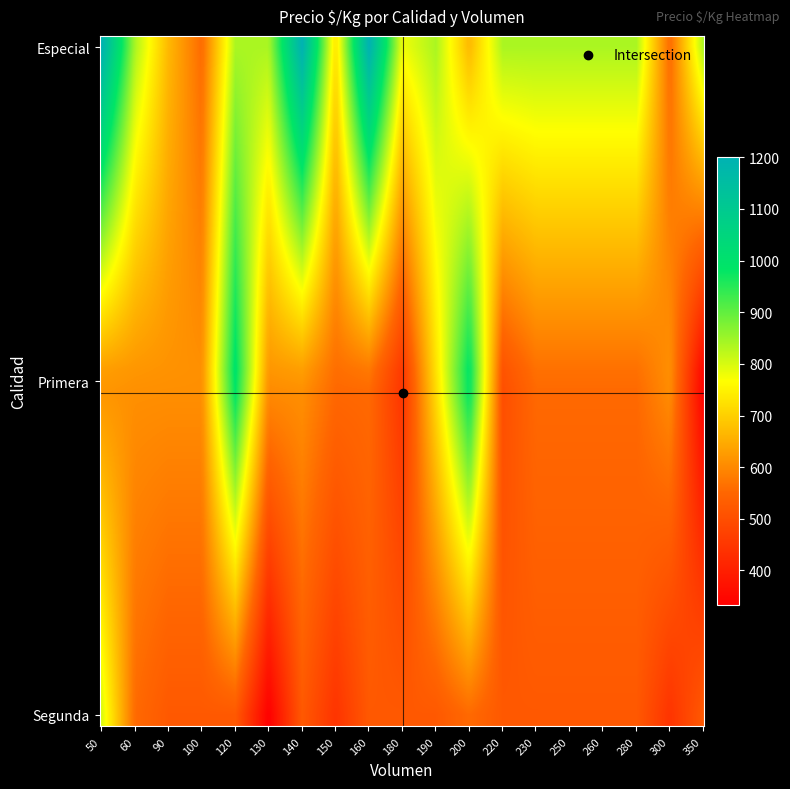

Which series has the largest total across all categories?

Especial